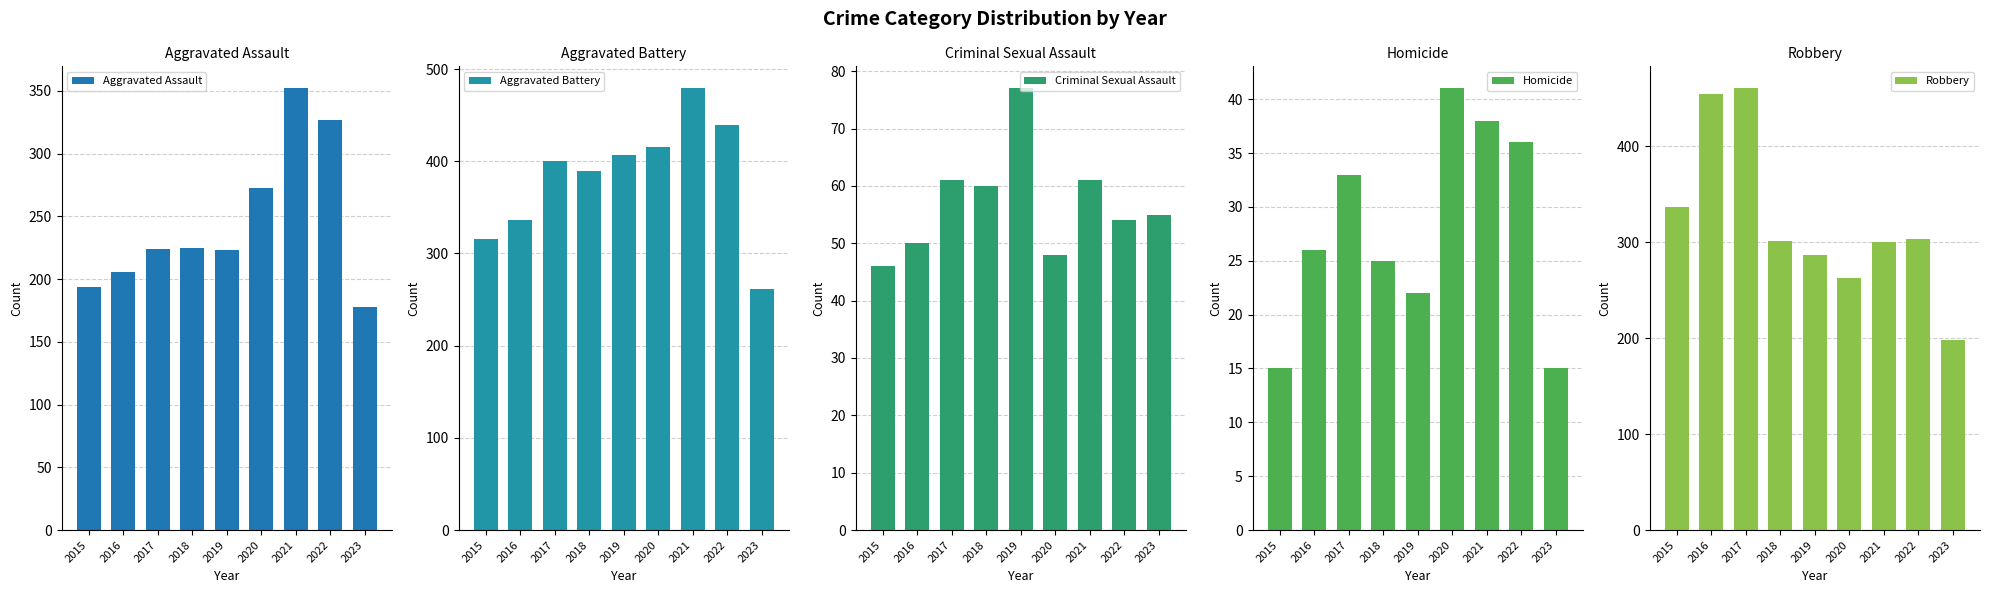

Reading right to left, what are all the values shown in this chart?

Aggravated Assault: 2023=178	2022=327	2021=352	2020=273	2019=223	2018=225	2017=224	2016=206	2015=194
Aggravated Battery: 2023=261	2022=439	2021=479	2020=416	2019=407	2018=389	2017=400	2016=336	2015=316
Criminal Sexual Assault: 2023=55	2022=54	2021=61	2020=48	2019=77	2018=60	2017=61	2016=50	2015=46
Homicide: 2023=15	2022=36	2021=38	2020=41	2019=22	2018=25	2017=33	2016=26	2015=15
Robbery: 2023=198	2022=303	2021=300	2020=263	2019=287	2018=301	2017=460	2016=454	2015=337